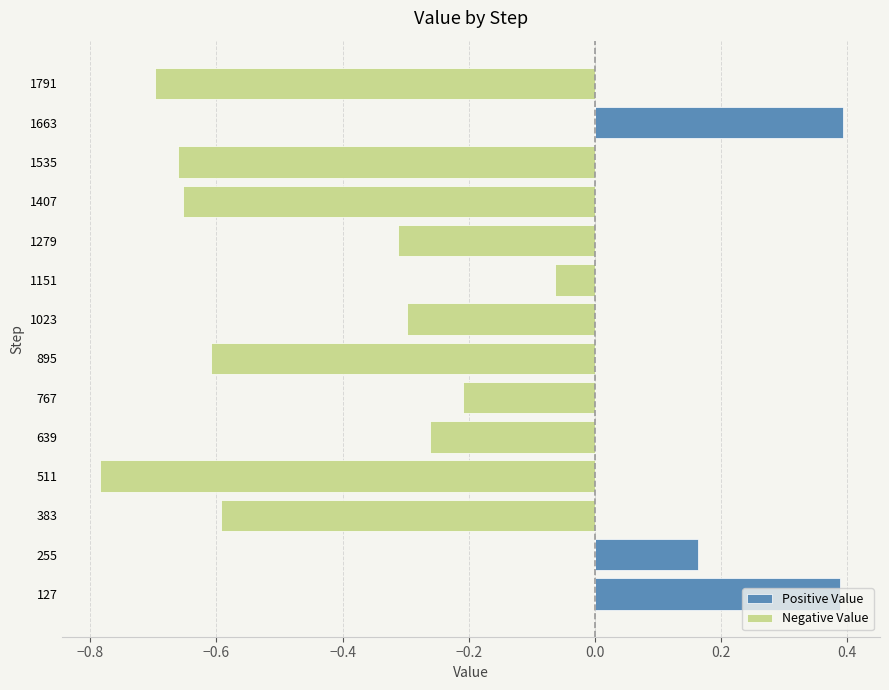

Are the bars grouped side by side (vs. stacked)?

Yes